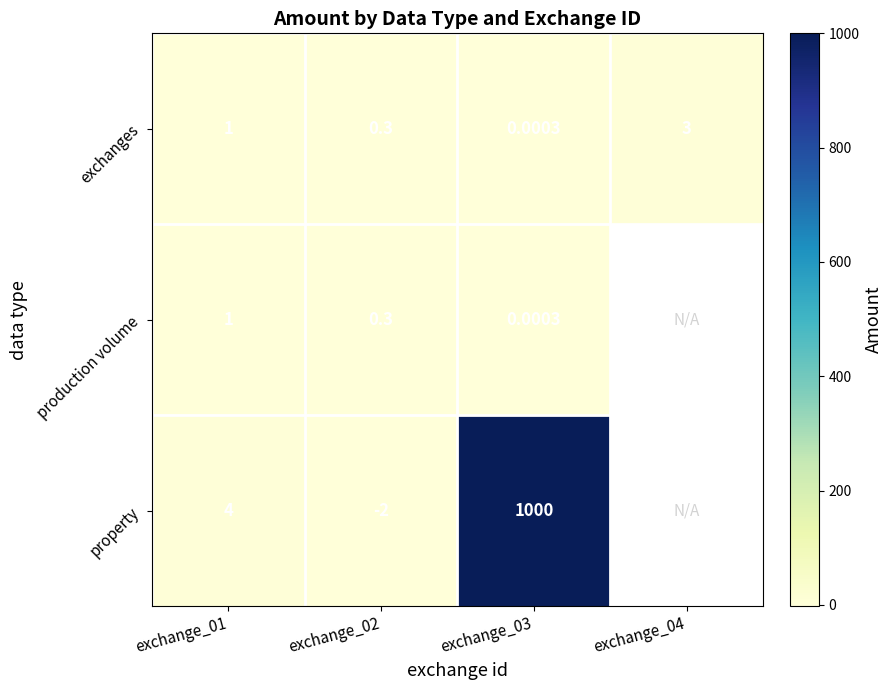

At how many categories does at least one series exceed 712?

1